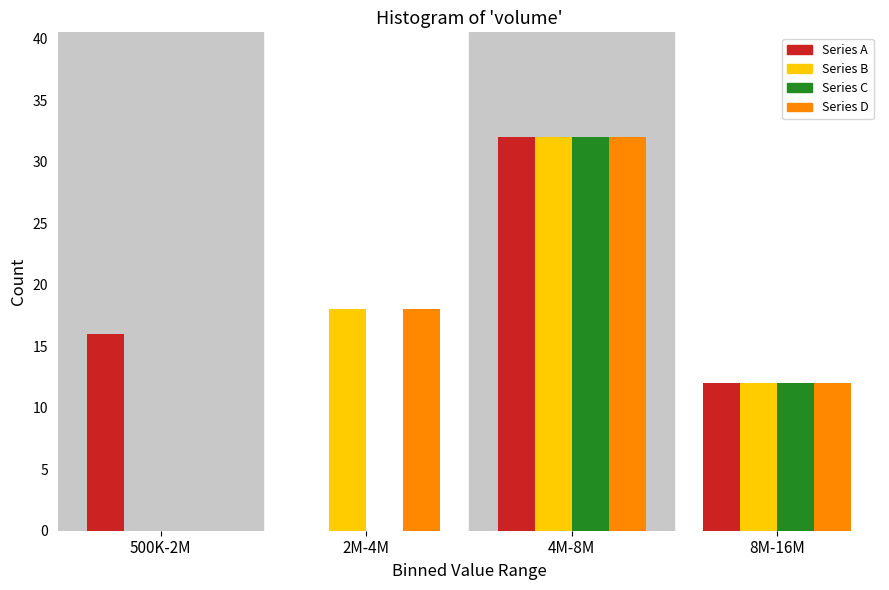

Reading left to right, transcribe all the data shown in this chart.

Series A: 500K-2M=16	2M-4M=0	4M-8M=32	8M-16M=12
Series B: 500K-2M=0	2M-4M=18	4M-8M=32	8M-16M=12
Series C: 500K-2M=0	2M-4M=0	4M-8M=32	8M-16M=12
Series D: 500K-2M=0	2M-4M=18	4M-8M=32	8M-16M=12